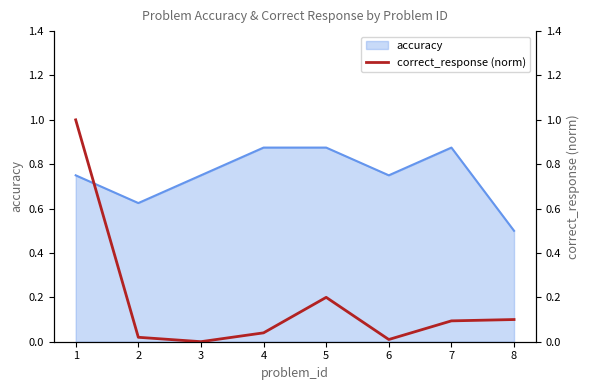

Where is accuracy nearest to the value 0?

8